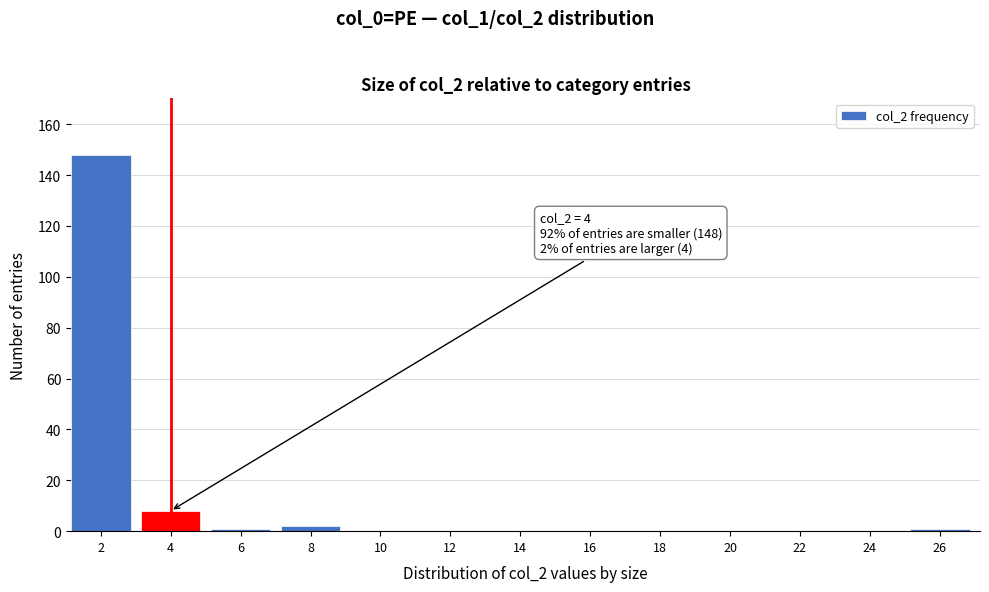

Reading left to right, extract all data points from this chart.

2=148	4=8	6=1	8=2	10=0	12=0	14=0	16=0	18=0	20=0	22=0	24=0	26=1